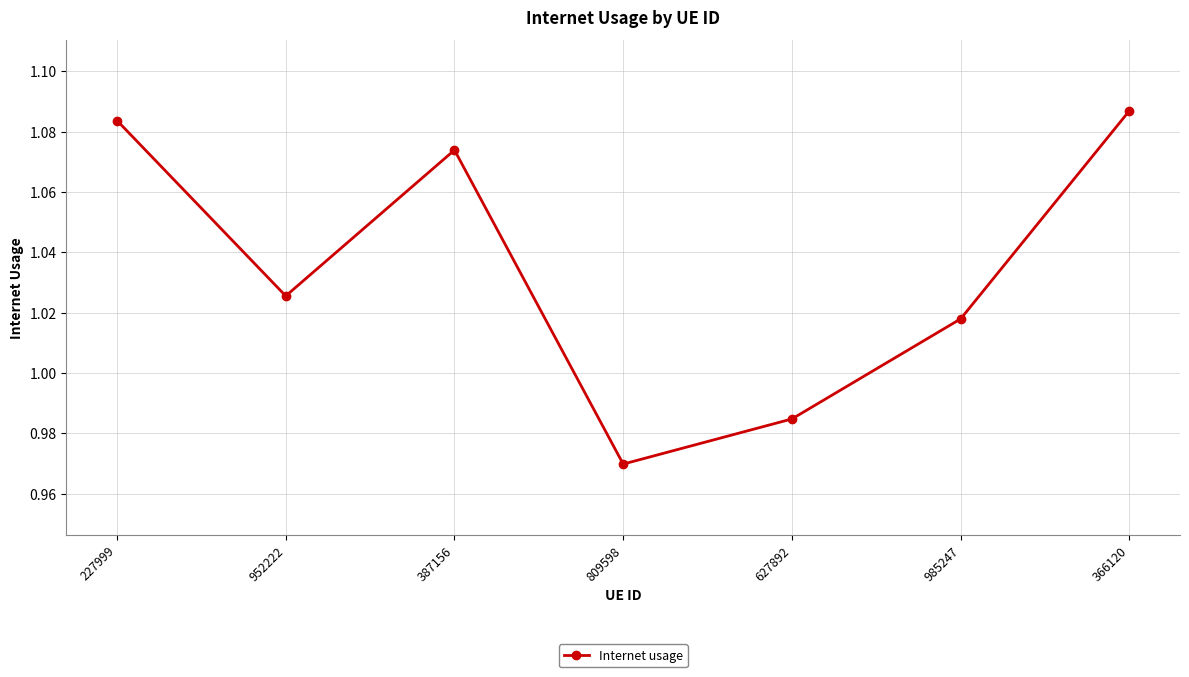

What is the label of the 7th point from the right?

227999